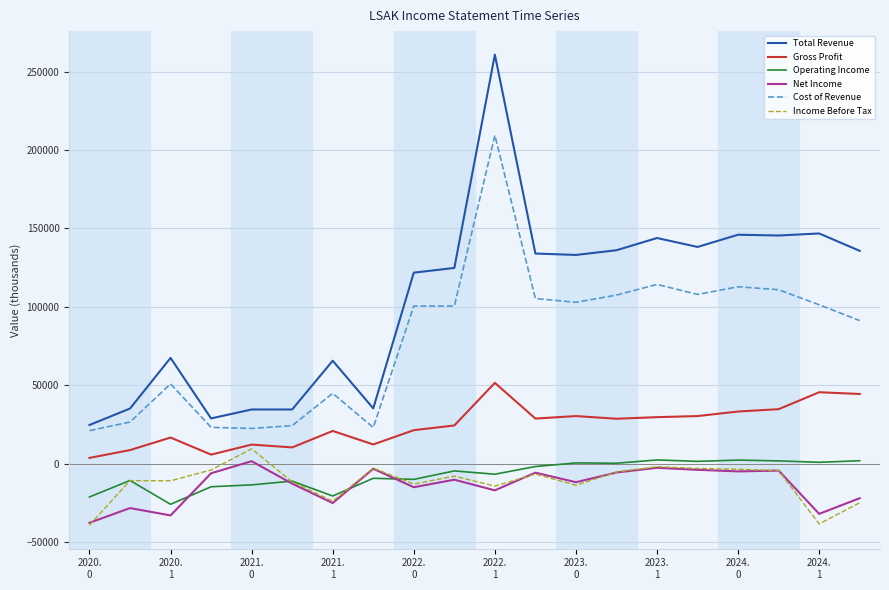

Which series has the largest total across all categories?

Total Revenue